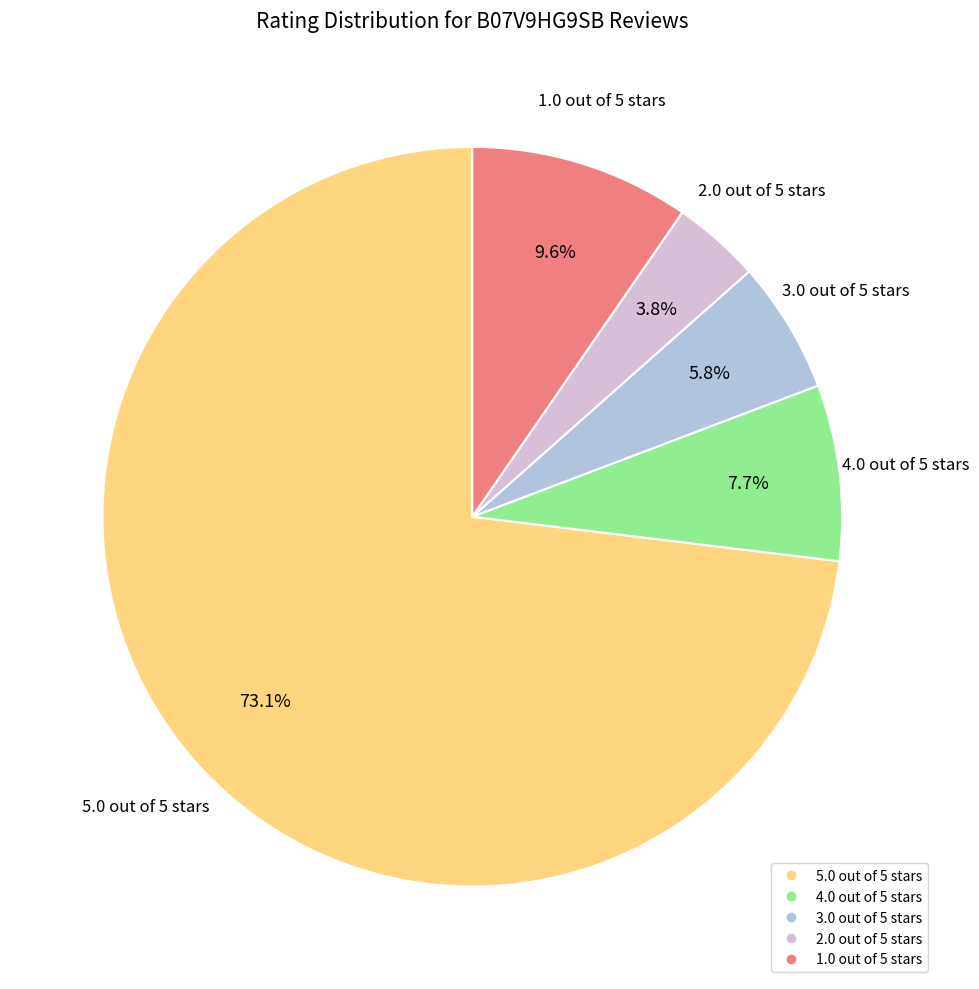

What is the smallest slice in the pie chart?

2.0 out of 5 stars